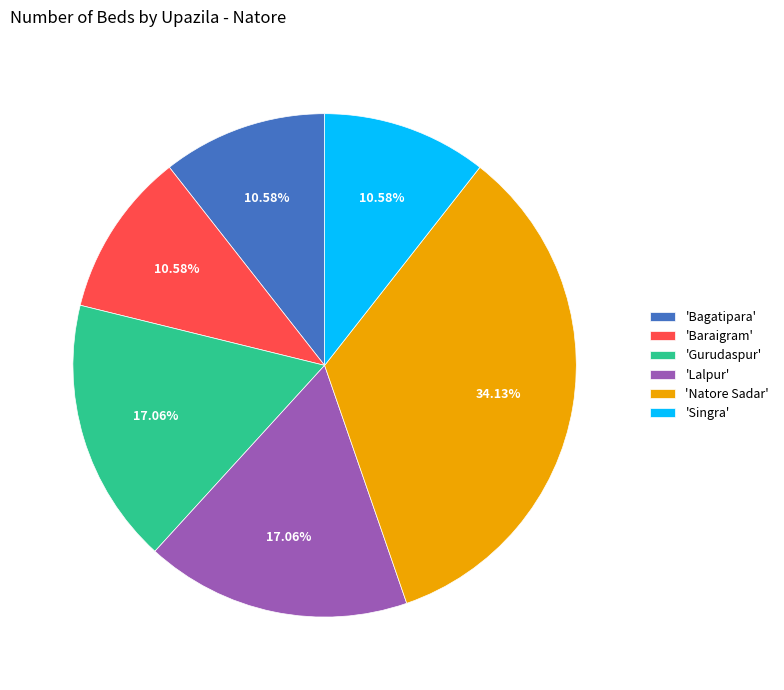

Between 'Singra' and 'Gurudaspur', which is larger?

'Gurudaspur'